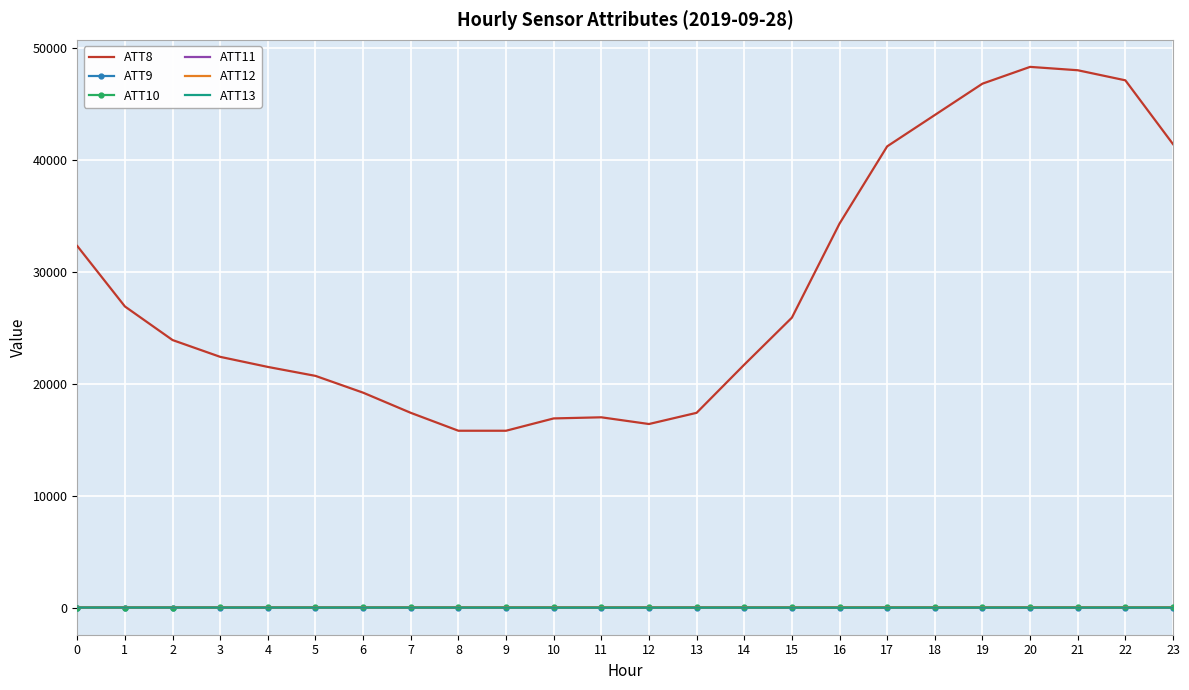

Read the ATT13 value at 16.

-1.9